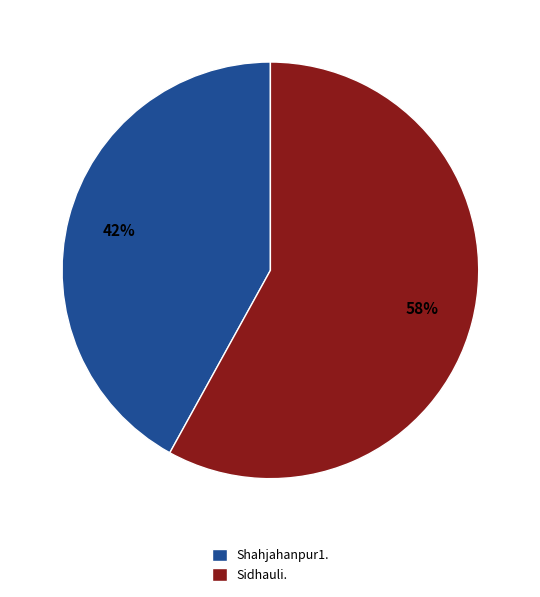

Is it true that Shahjahanpur1. is 42% of the pie?

True